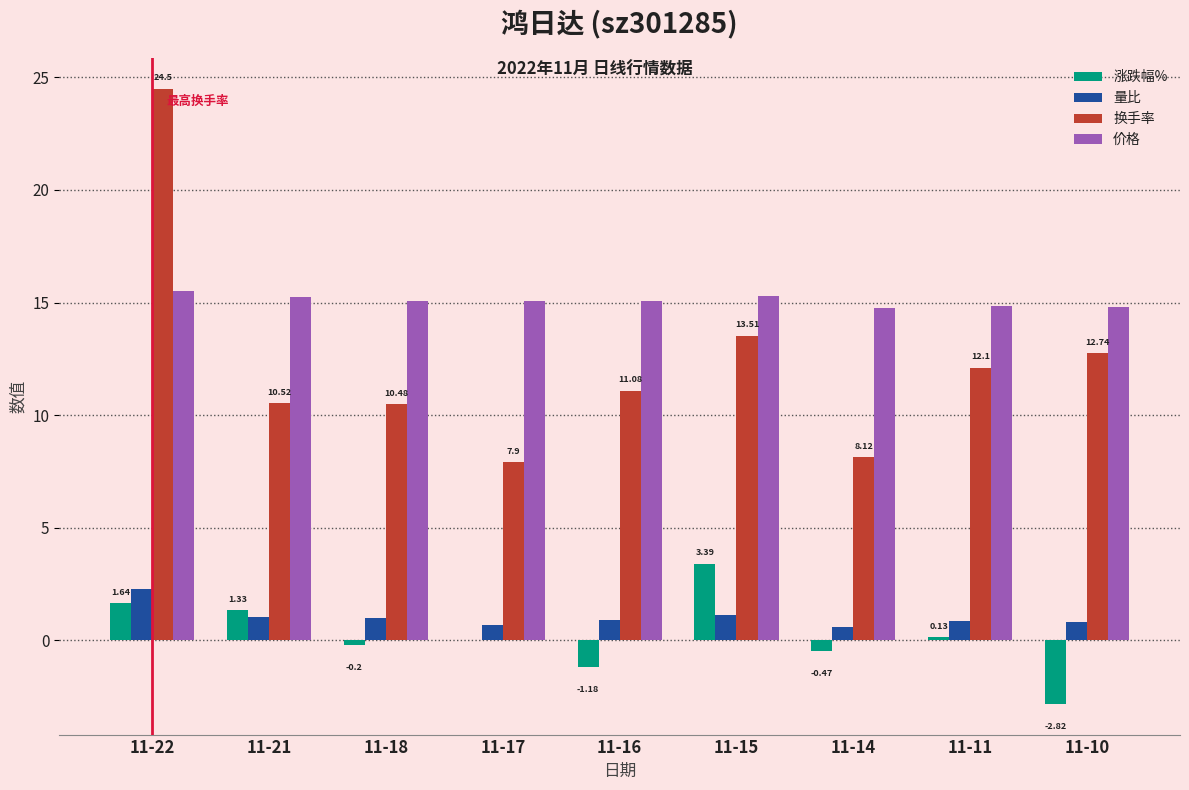

Does the chart contain stacked bars?

No